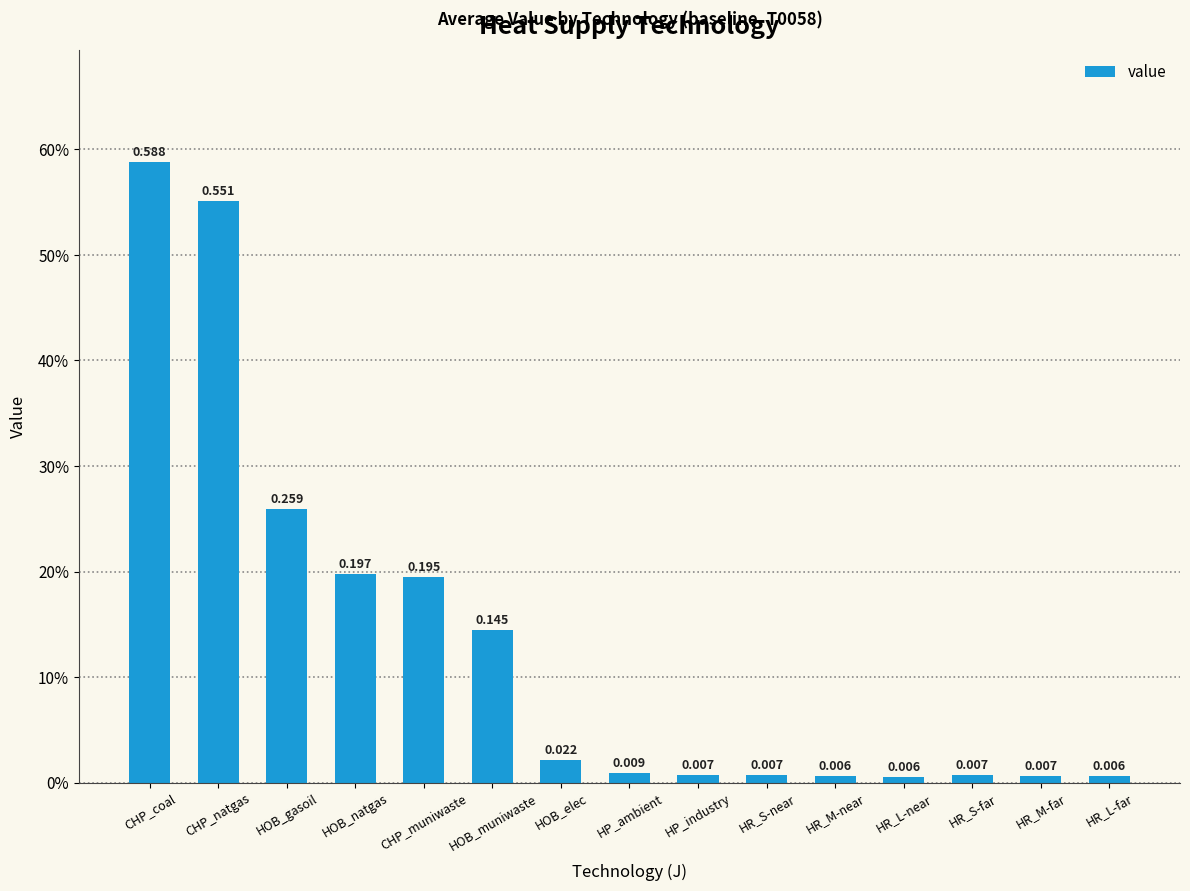

Between HP_ambient and HR_L-far, which is larger?

HP_ambient